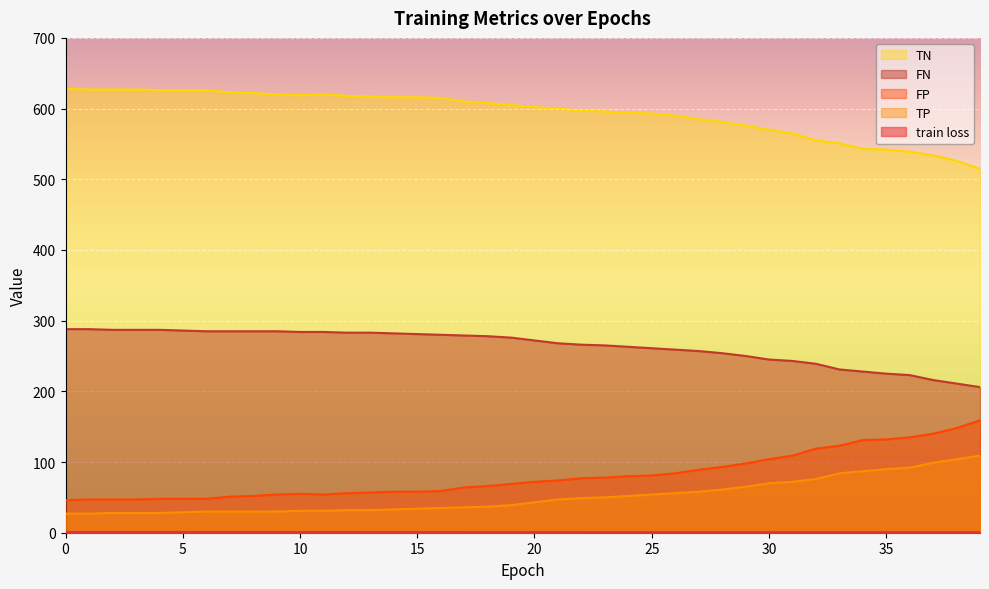

List the labels in order of FP value, largest first.

39, 38, 37, 36, 35, 34, 33, 32, 31, 30, 29, 28, 27, 26, 25, 24, 23, 22, 21, 20, 19, 18, 17, 16, 14, 15, 13, 12, 10, 9, 11, 8, 7, 4, 5, 6, 1, 2, 3, 0